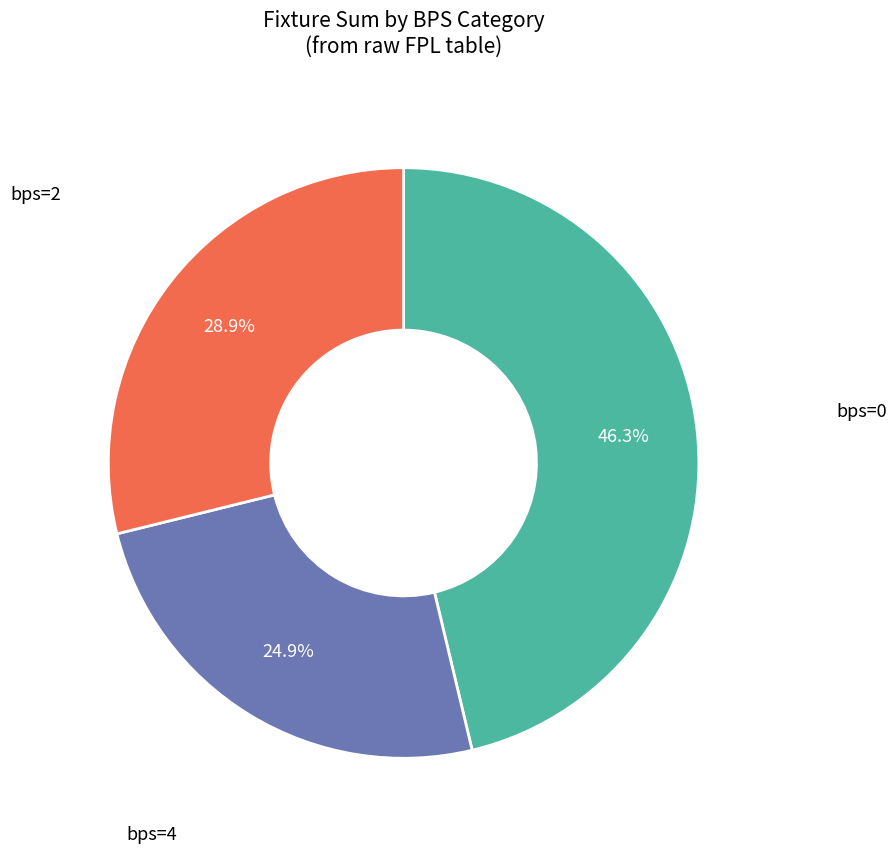

Between bps=0 and bps=2, which is larger?

bps=0